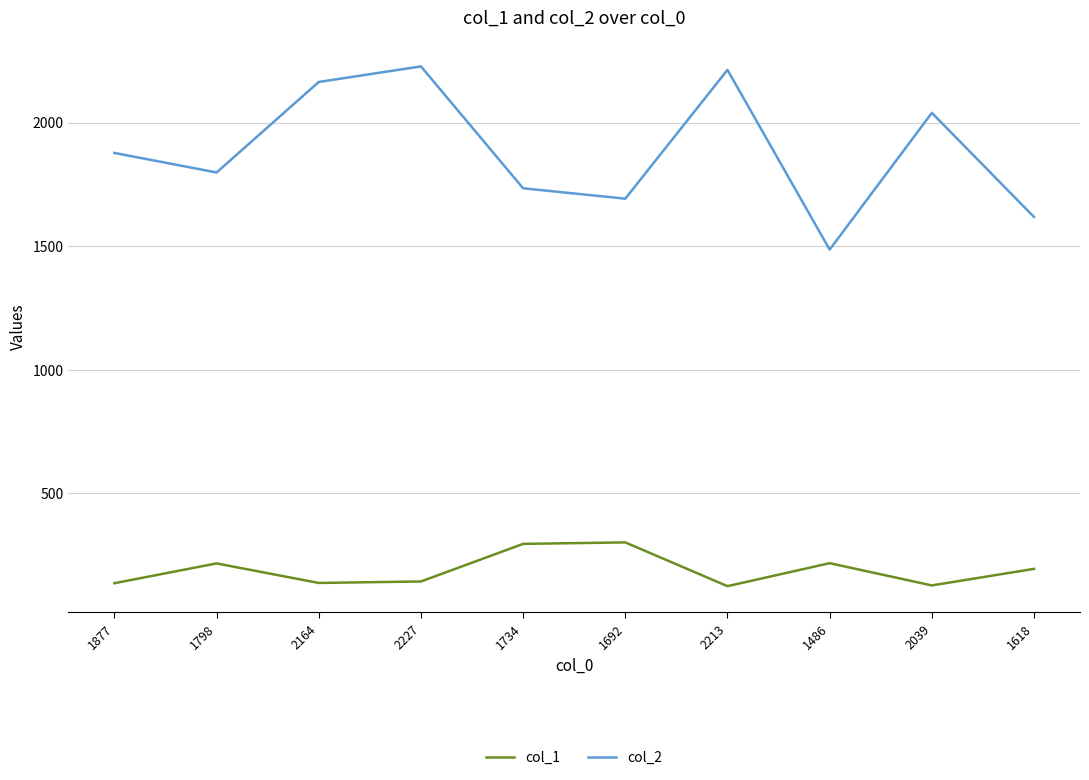

True or false: col_1 and col_2 cross at least once.

False